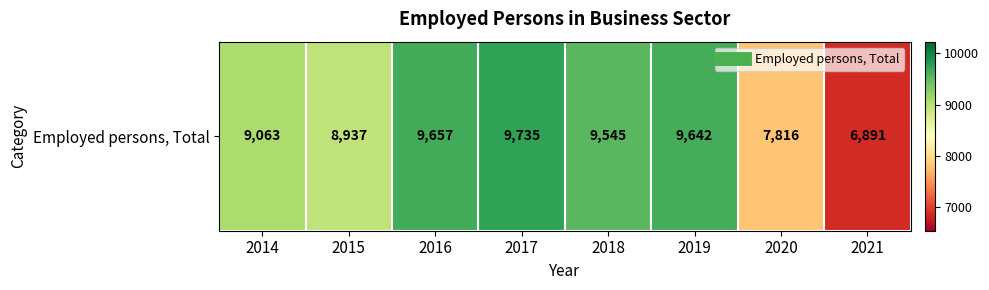

Where is the data nearest to the value 8313?

2020